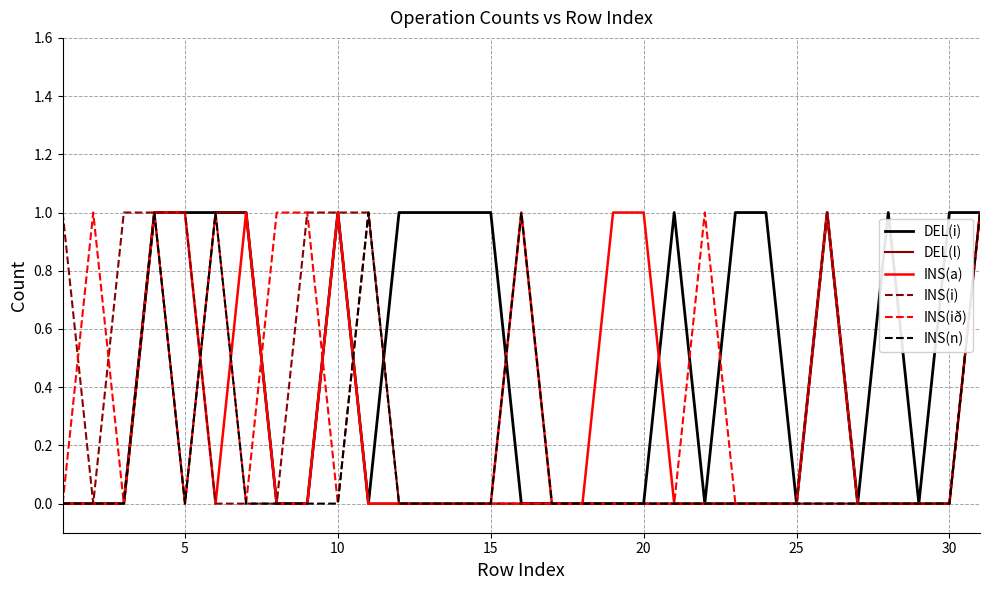

Which series has the largest total across all categories?

DEL(i)